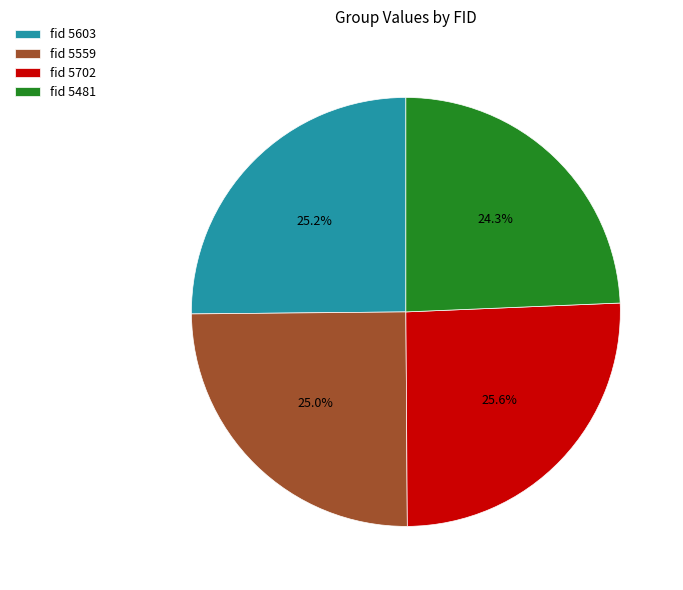

Between fid 5559 and fid 5481, which is larger?

fid 5559